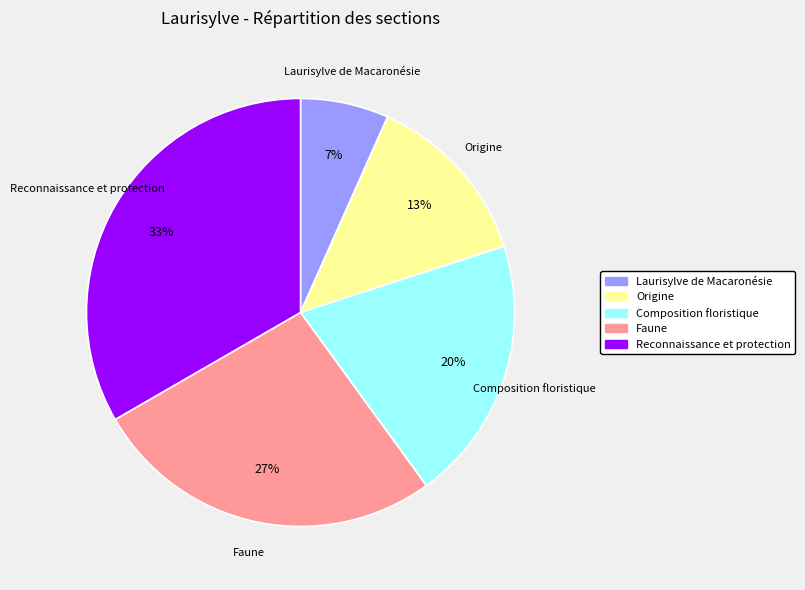

True or false: Faune accounts for 17% of the total.

False